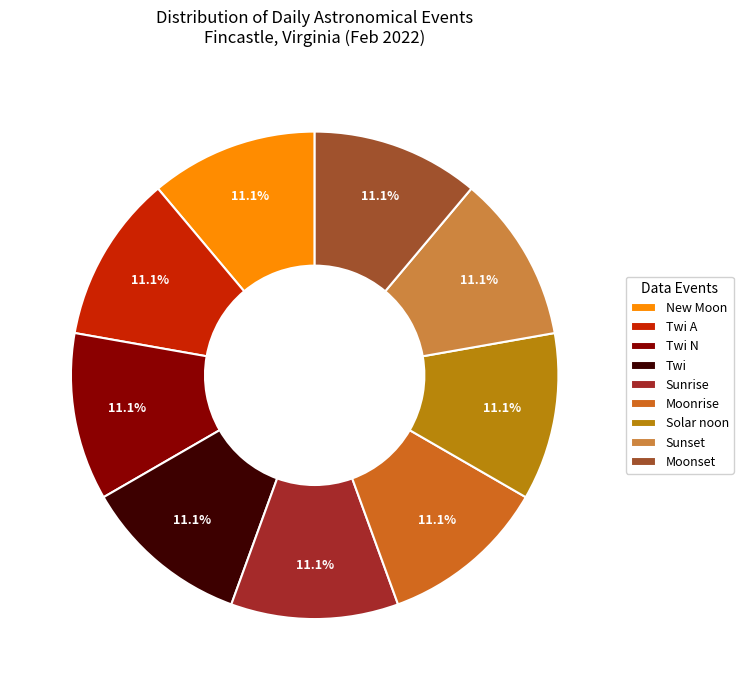

Is there any slice that represents more than half of the pie?

No